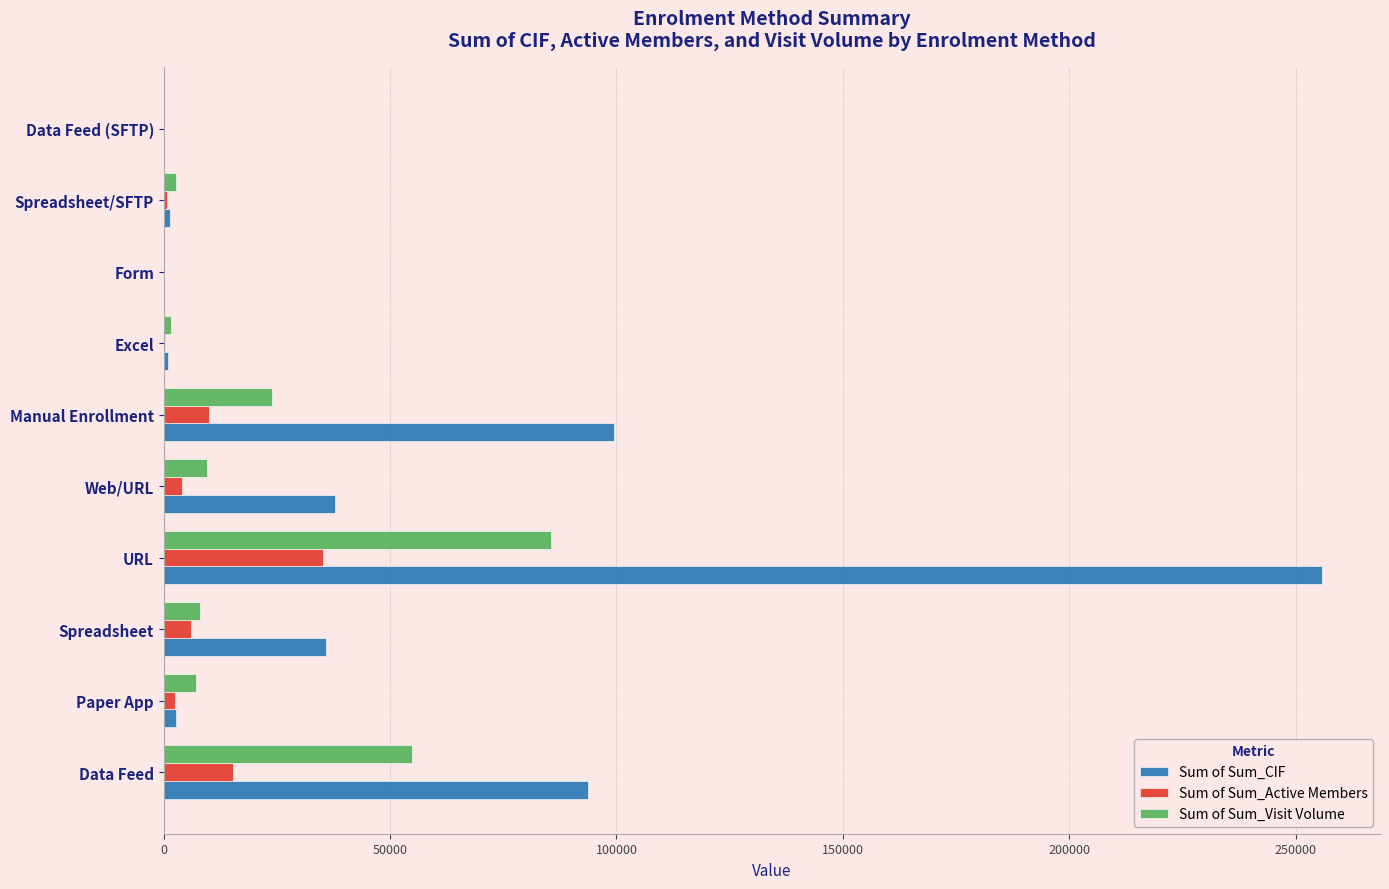

What is the sum of all Sum of Sum_CIF values?

527769